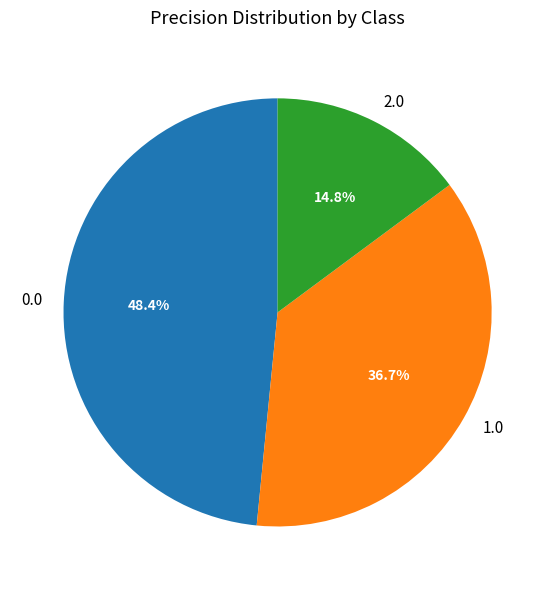

Rank the categories by value from highest to lowest.

0.0, 1.0, 2.0